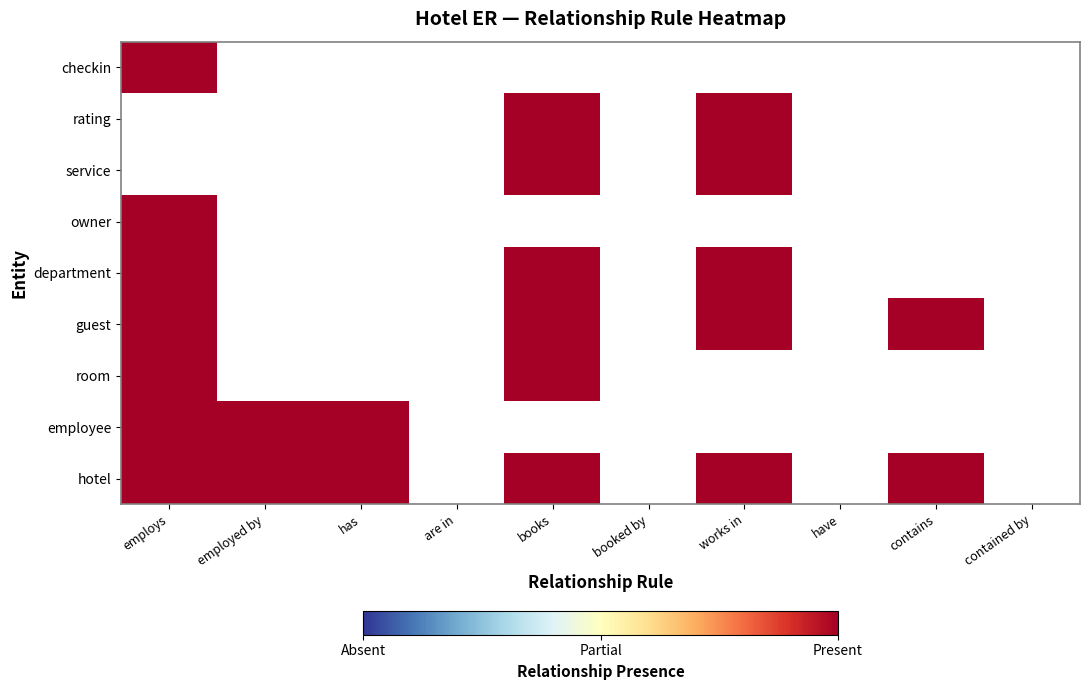

What is the total value across all series at works in?

5